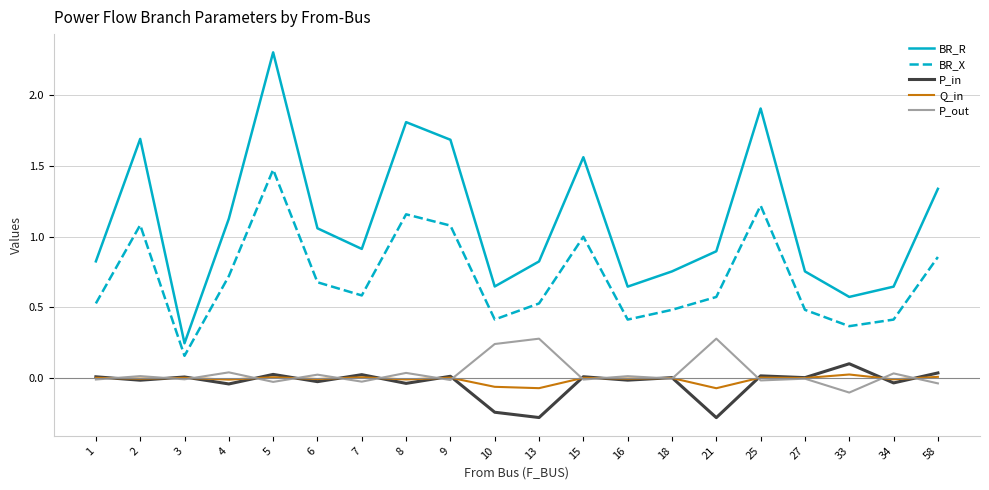

What is the greatest value displayed?

2.3